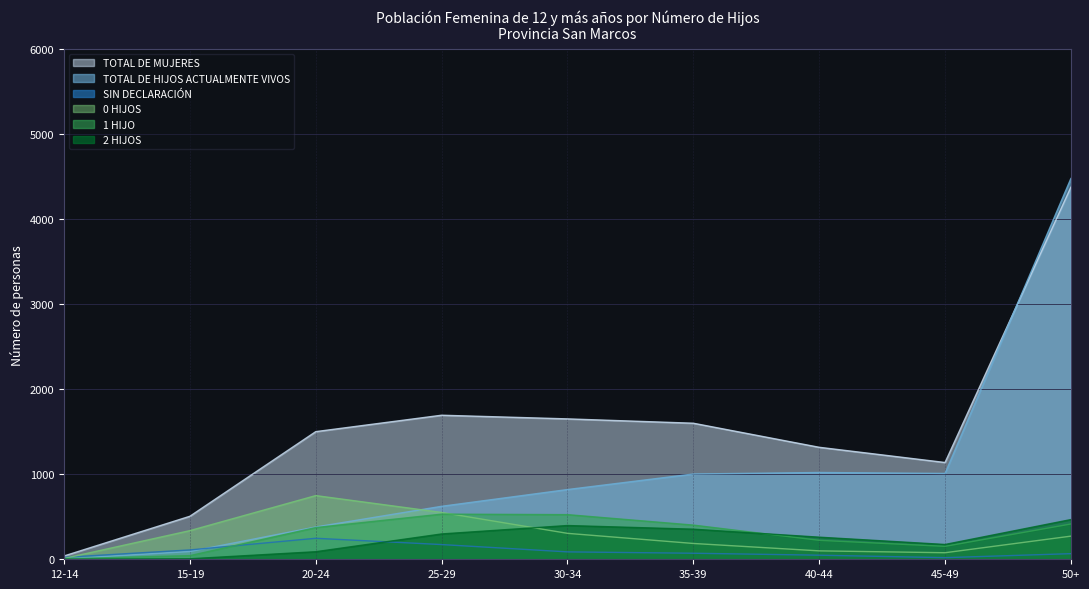

Which category has the lowest value across all series?

12-14